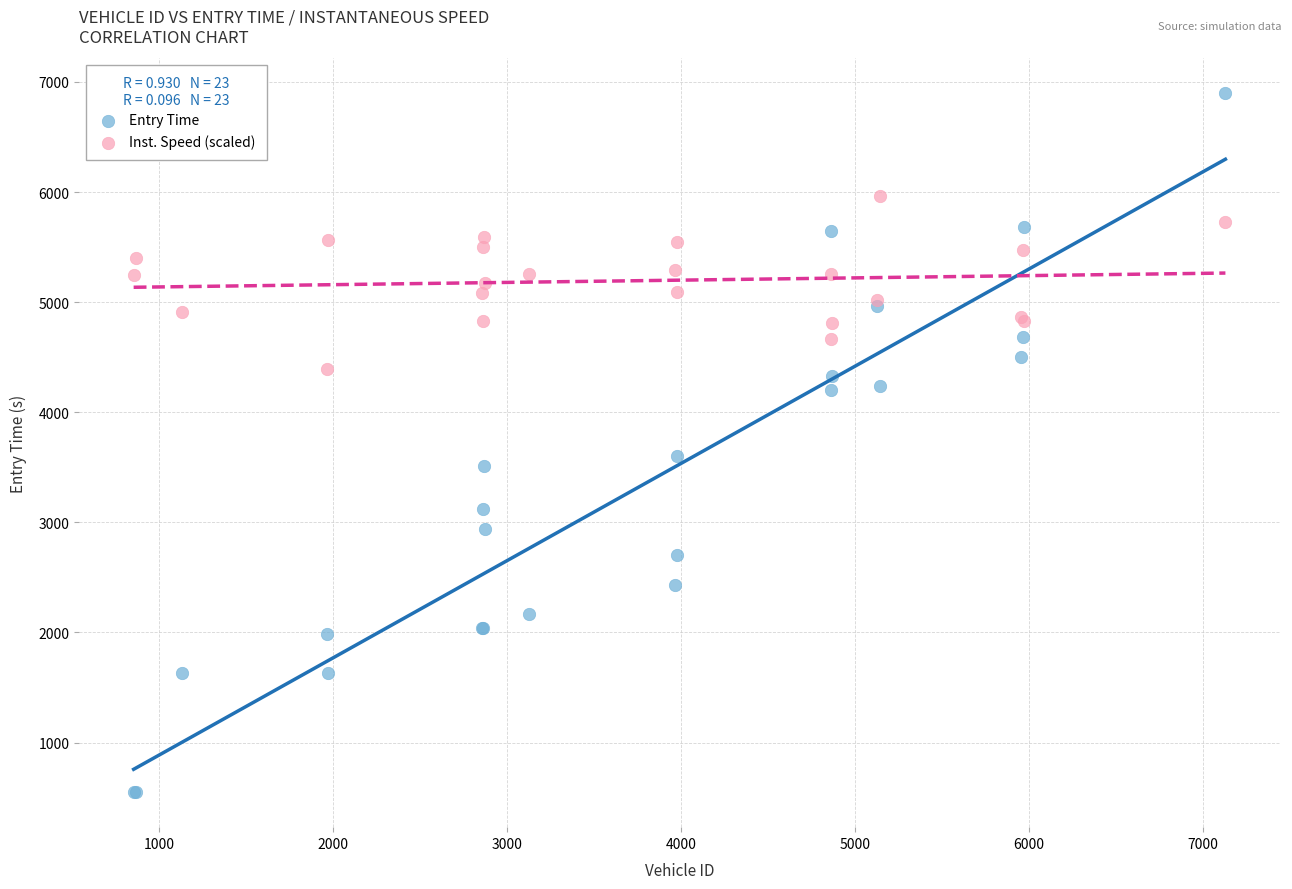

What is the X range (max minus min) for the scatter plot?

6276.0